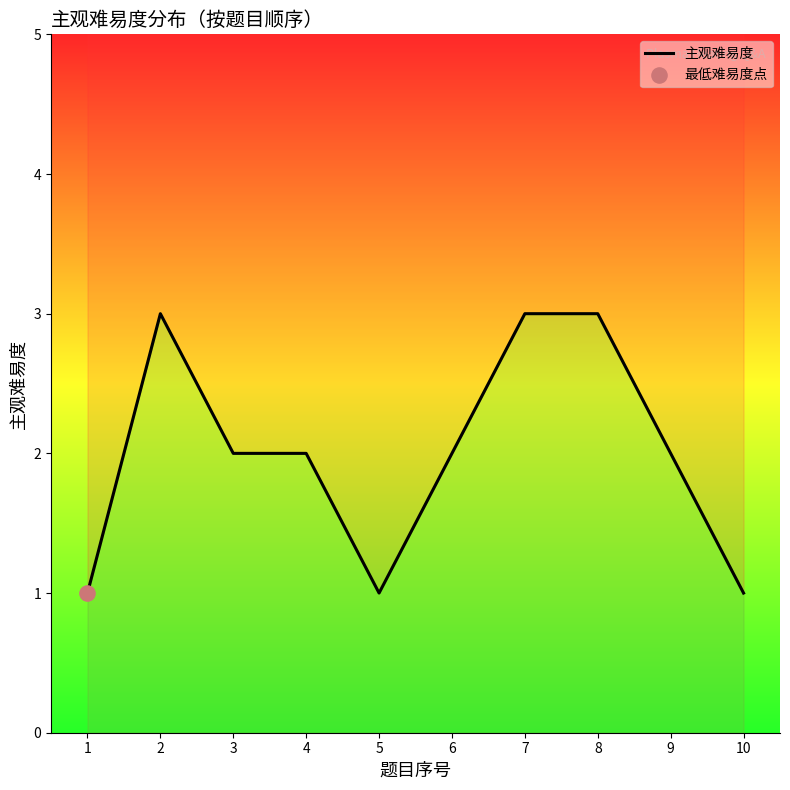

What is the change in value from 6 to 8?

+1